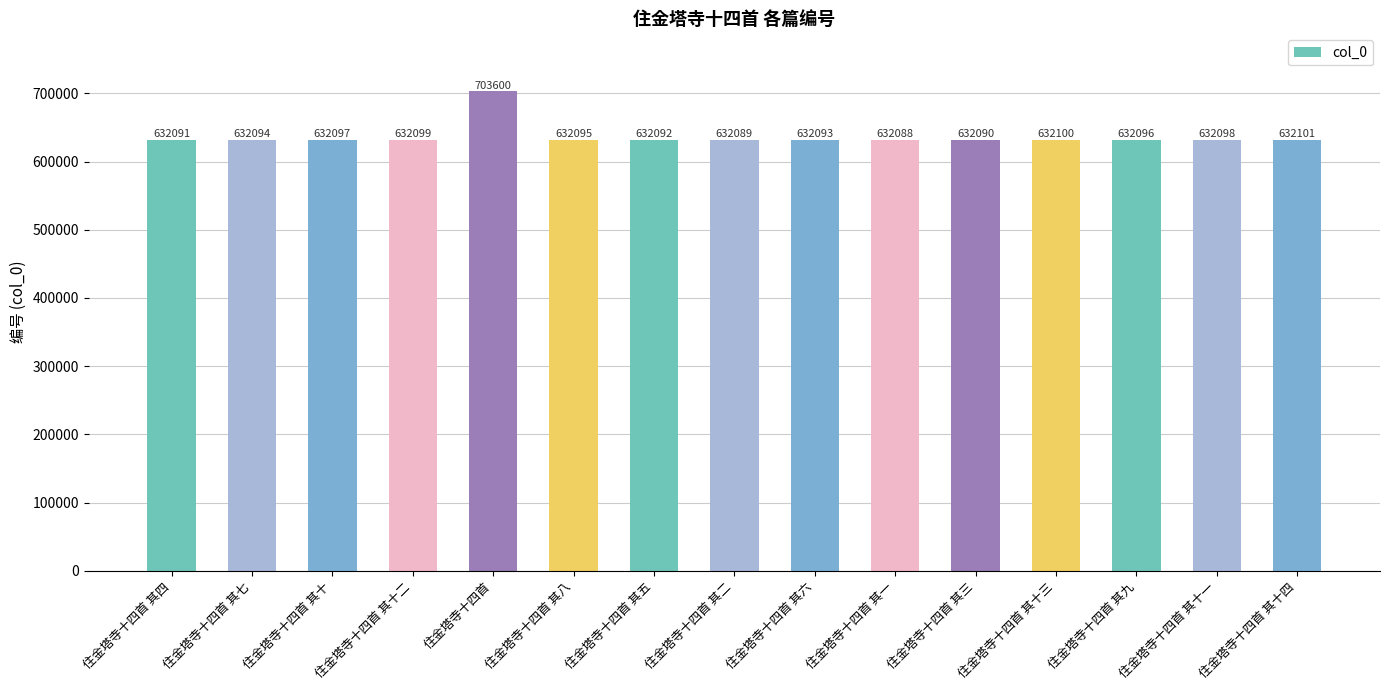

Where does the data first go above 632095?

住金塔寺十四首 其十